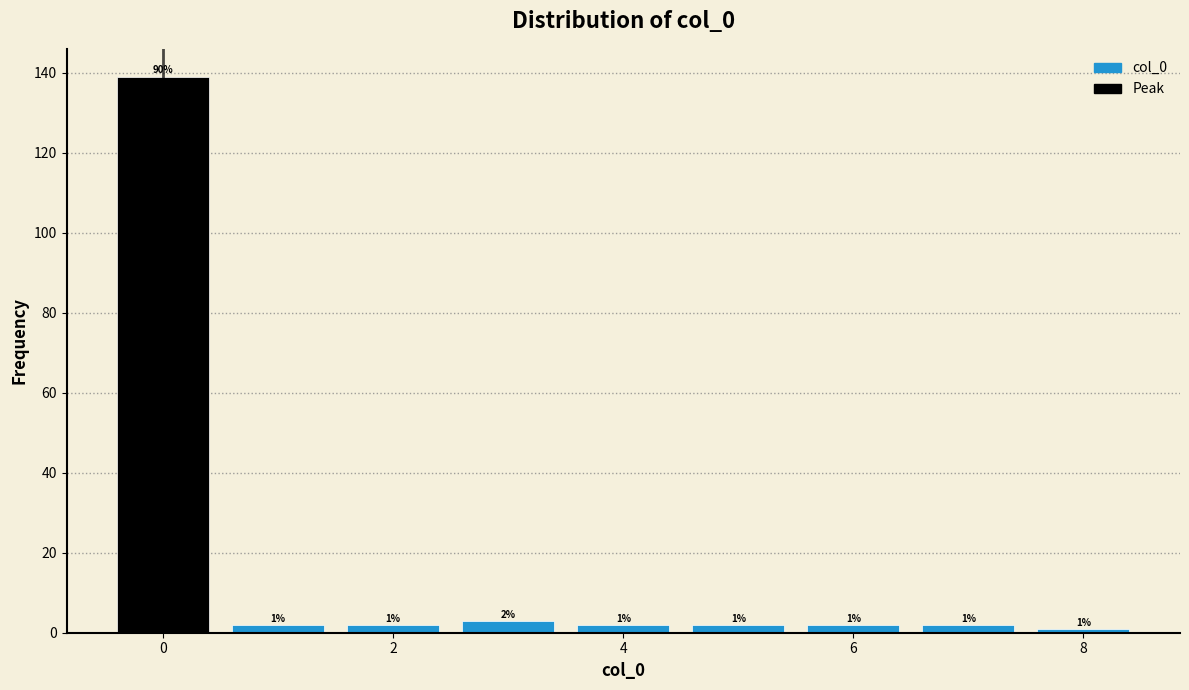

Over which range of the x-axis is the bar tallest?

-0.5 to 0.5